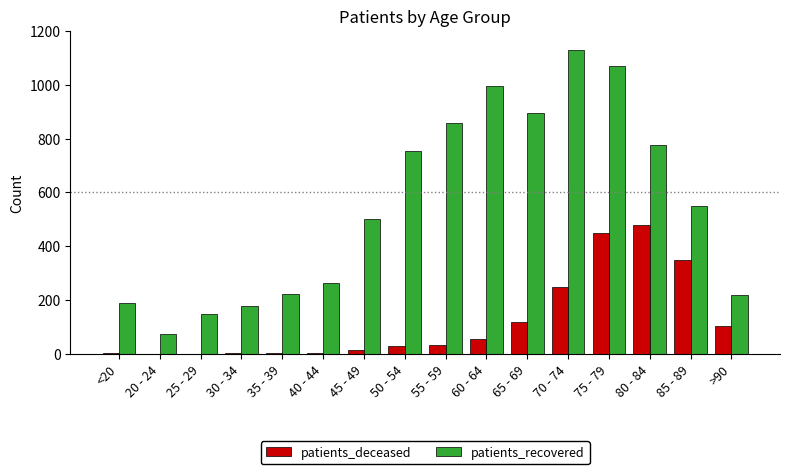

At which category is the sum across all series the highest?

75 - 79